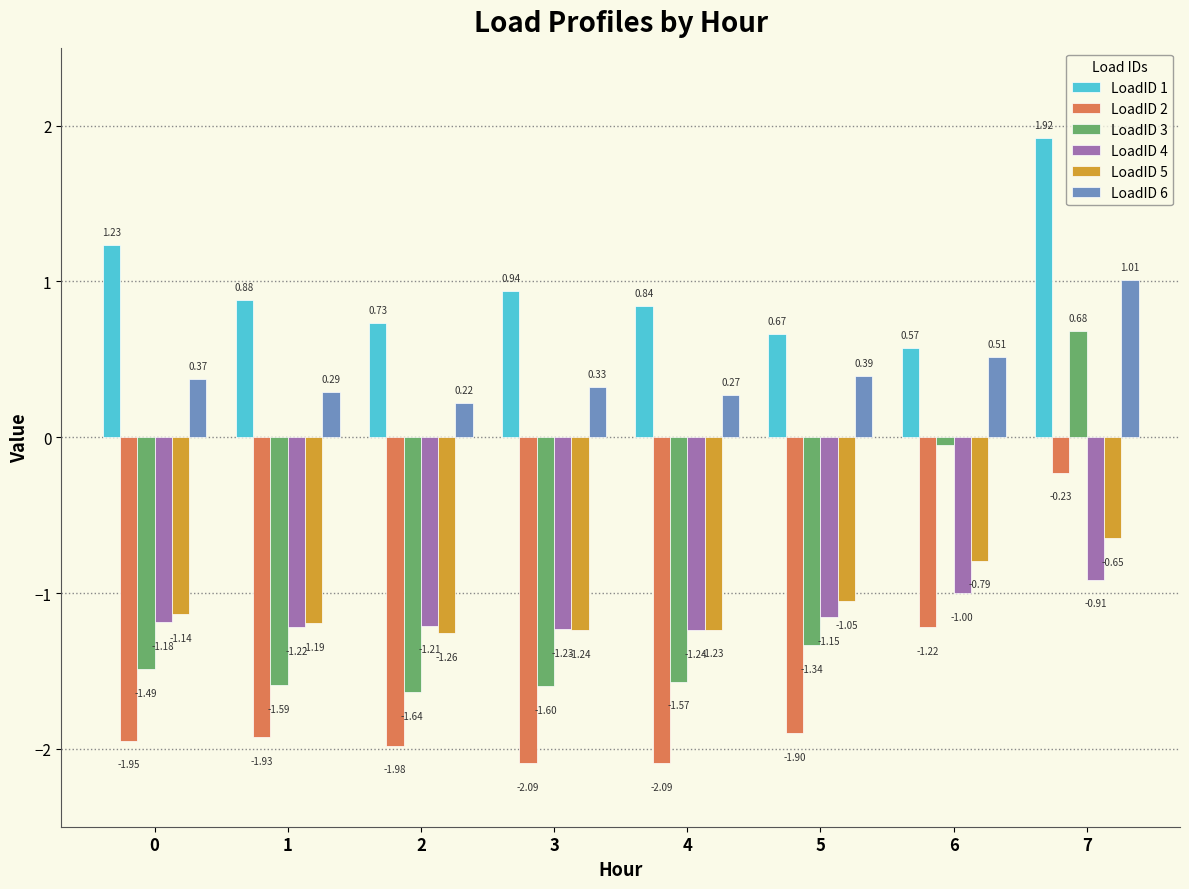

At how many categories does at least one series exceed 1?

2